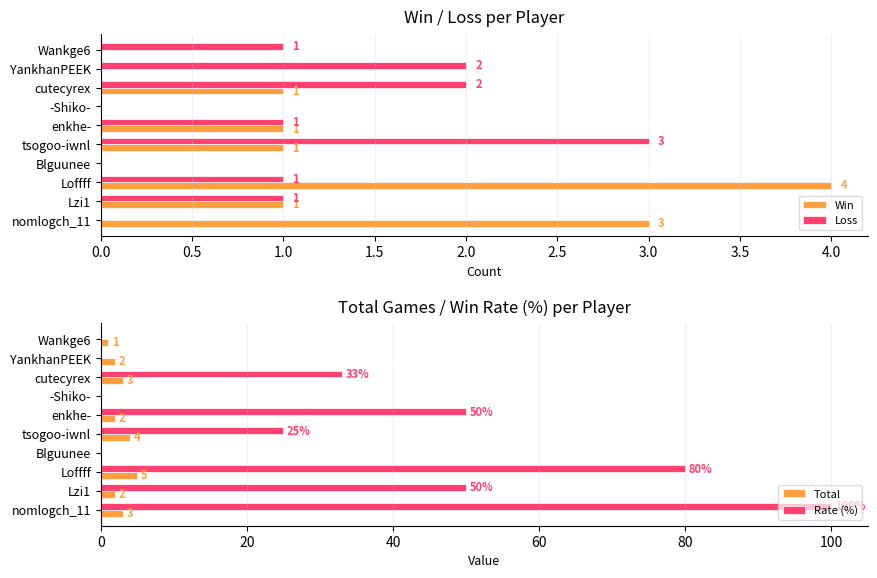

How many data points in Loss are less than 1?

3